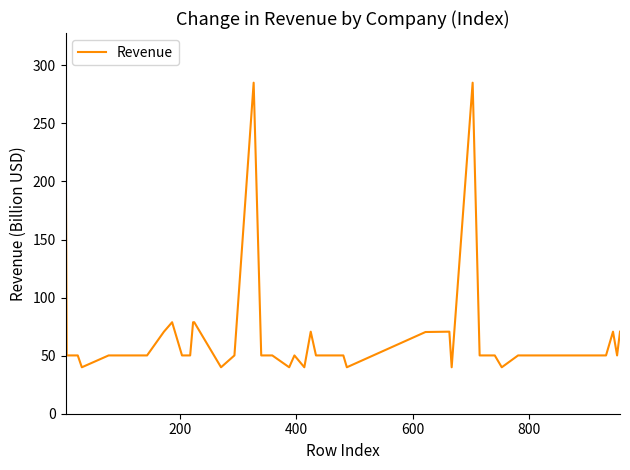

How many lines are shown in the chart?

1